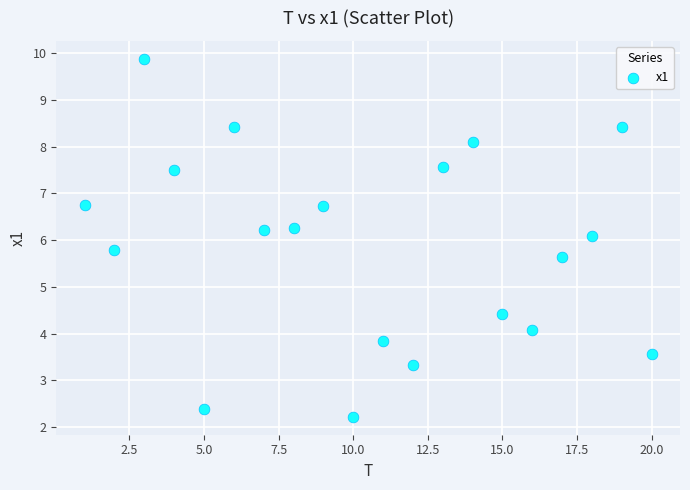

What is the range of Y values (max minus min)?

7.7